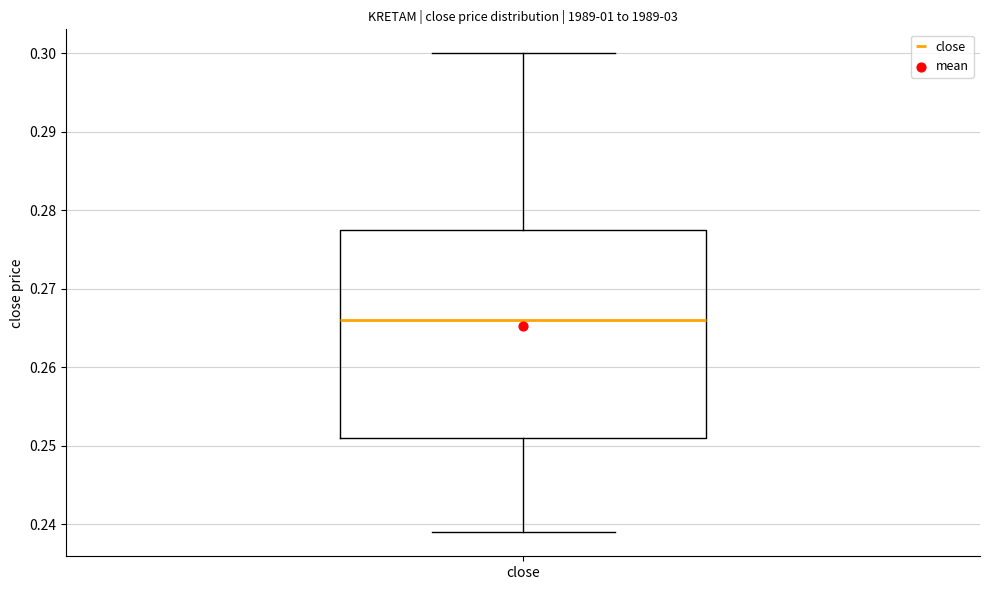

Read this box plot against the y-axis: the position of the median line, the range covered by the box, and the ends of both whiskers. The values are not printed on the chart, so give them approximately, as read against the axis.

median 0.266, box 0.251 to 0.278, whiskers 0.239 to 0.300